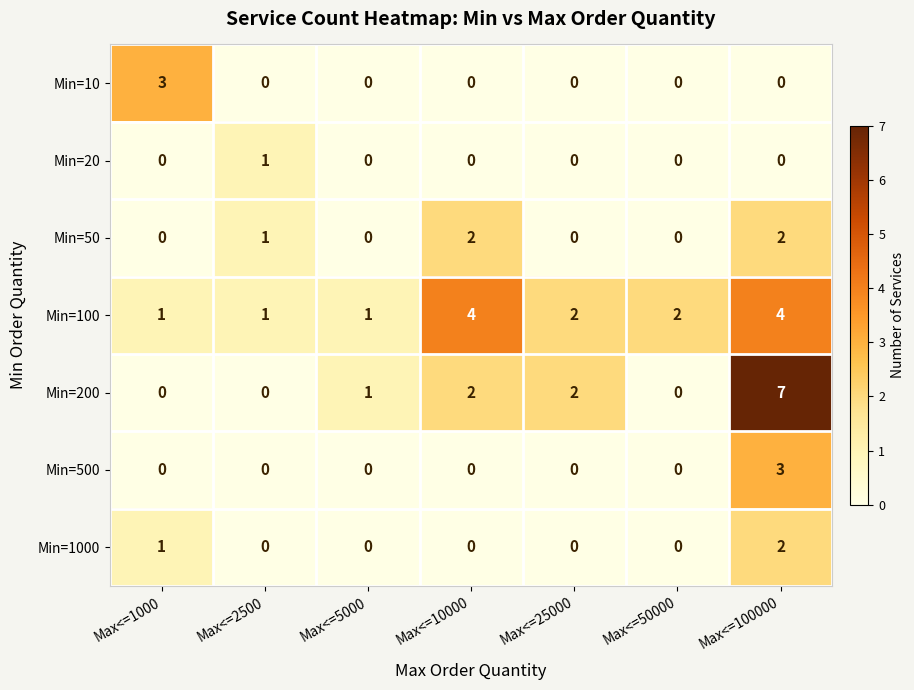

At which category is the sum across all series the highest?

Max<=100000